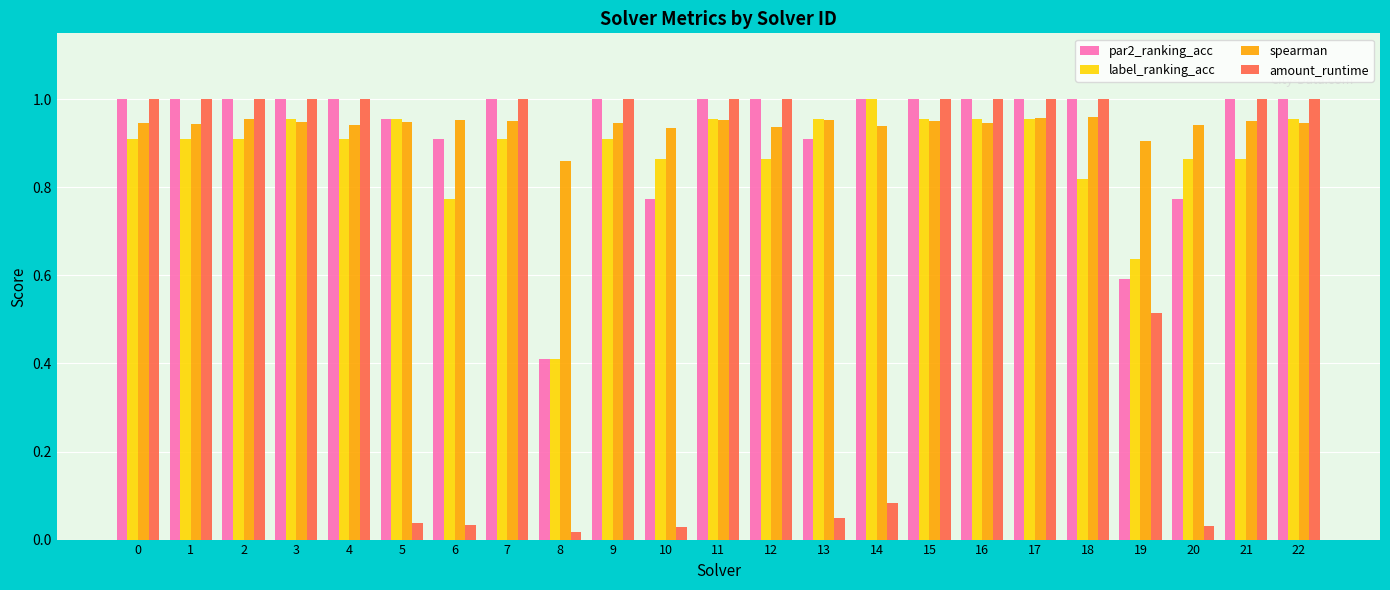

At which label is amount_runtime closest to 0?

8